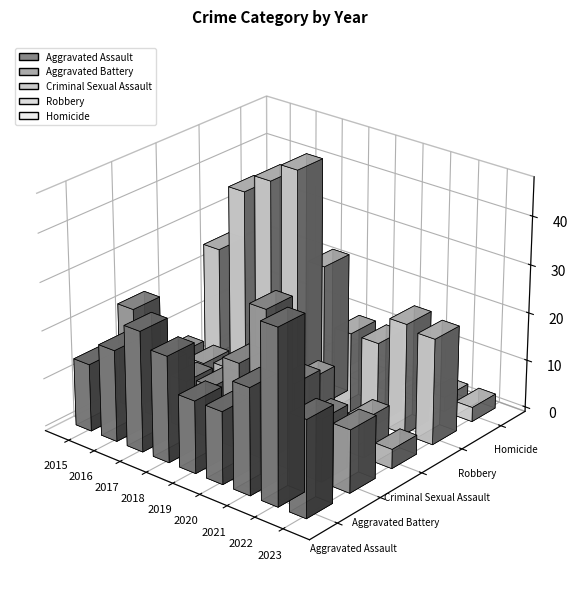

Where does the Robbery series first go above 25?

2016